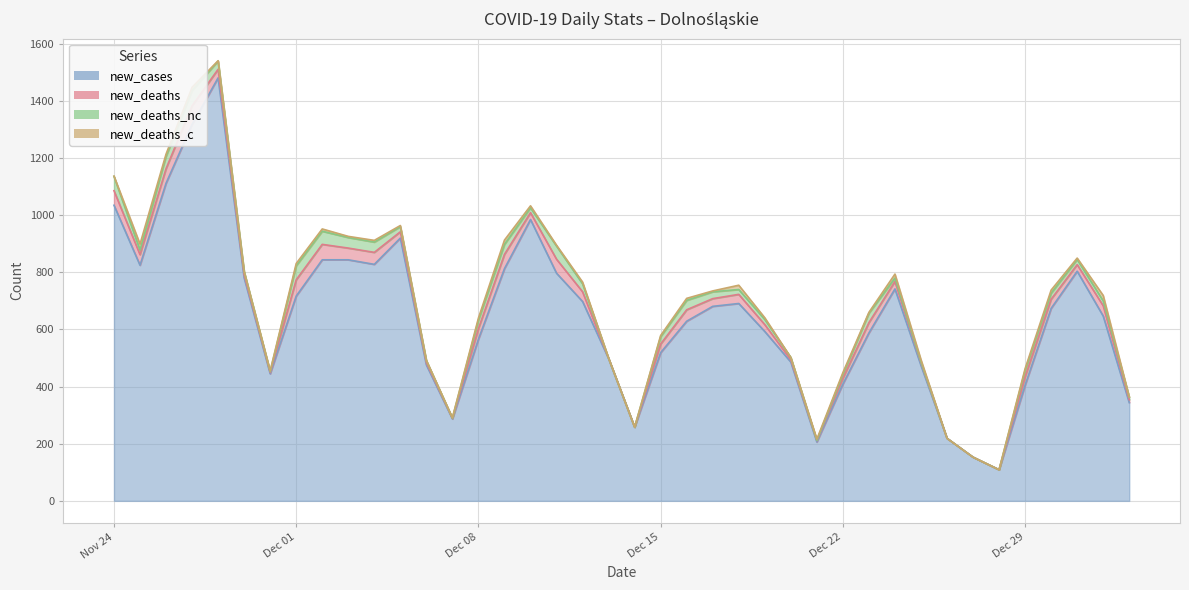

True or false: new_cases has more than 0 points higher than both neighbors.

True